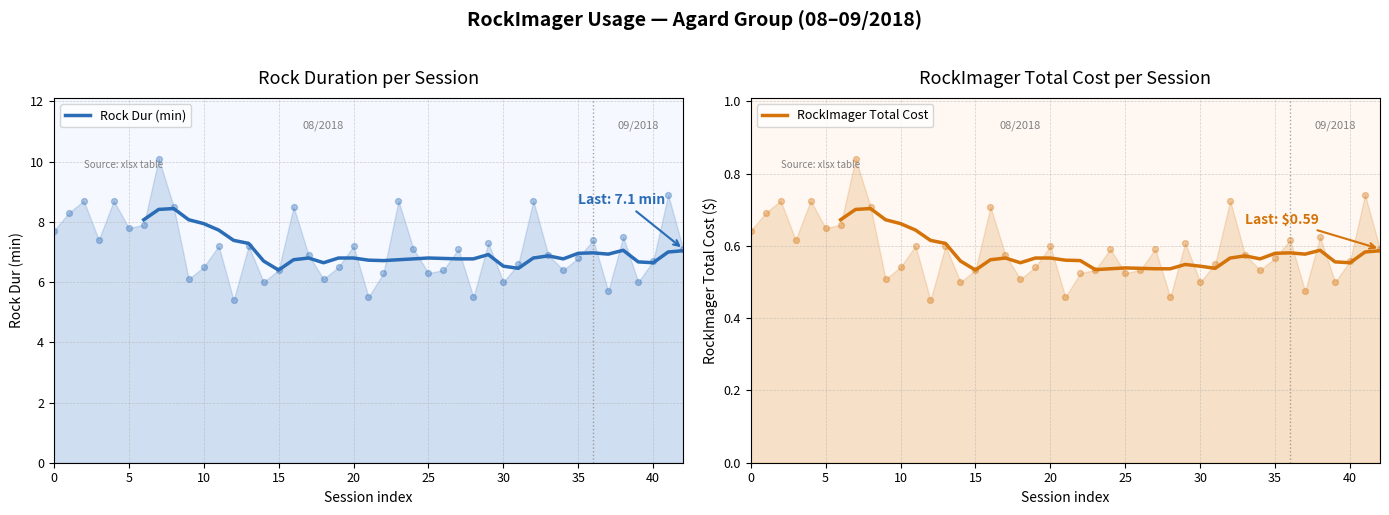

True or false: Rock Dur (min) has a value of 6.8 at 20.

True